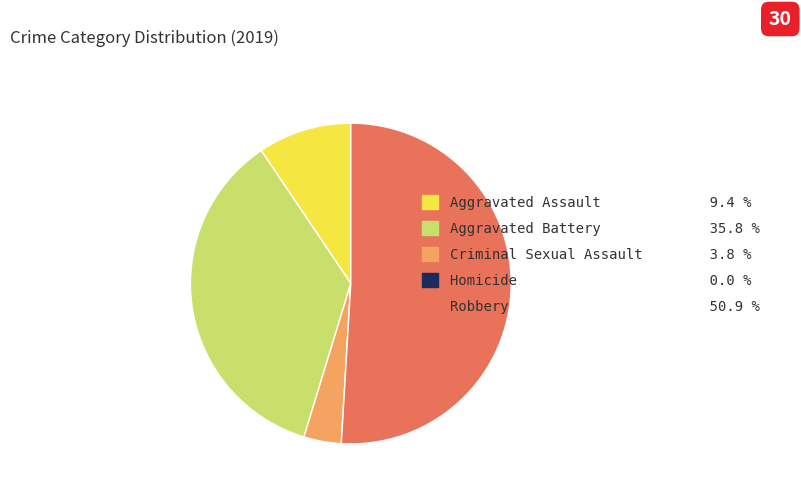

Is it true that Aggravated Assault is 1% of the pie?

False